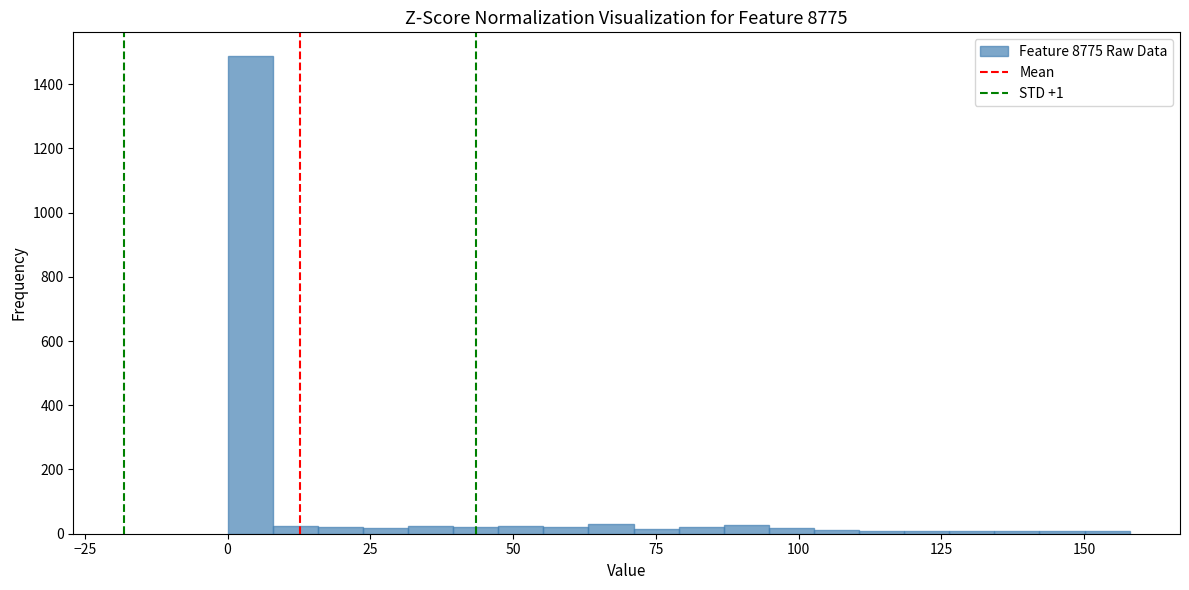

Read against the x-axis, roughly where is the centre of the tallest bar?

5